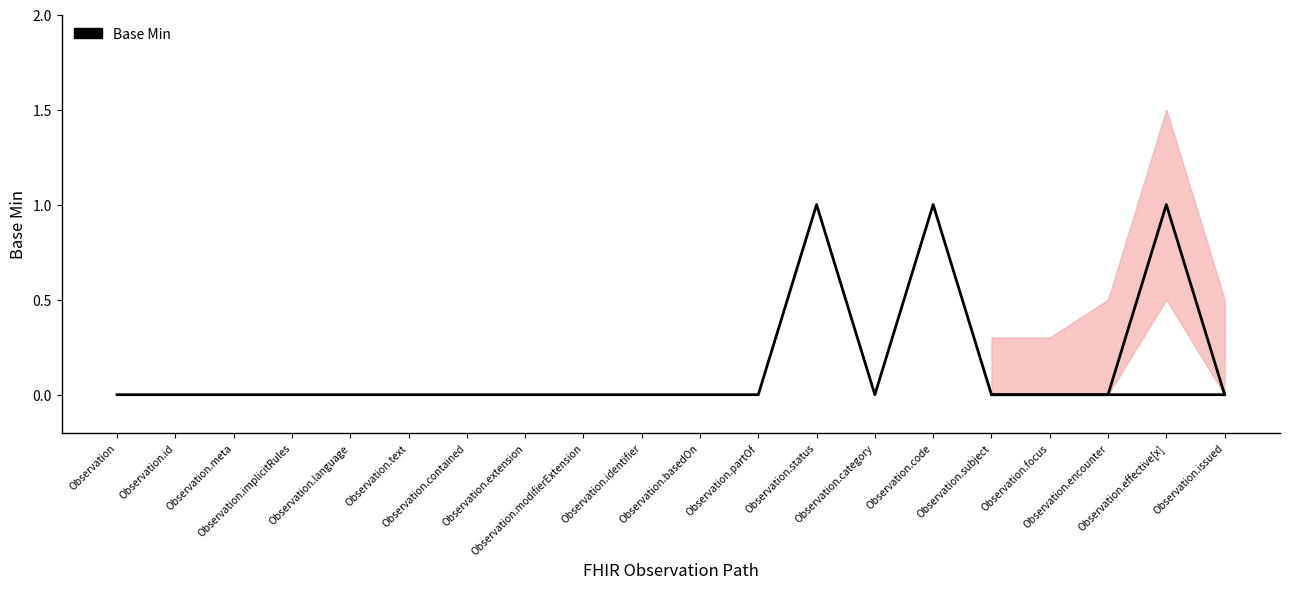

True or false: there are more than 2 points higher than both neighbors.

False